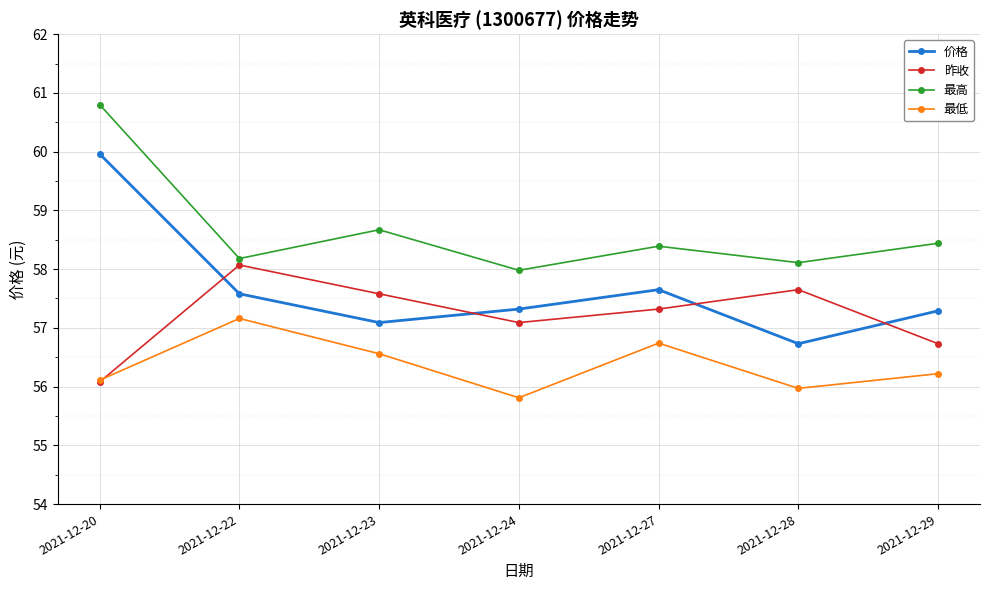

What is the sum of the 最高 values at 2021-12-24 and 2021-12-27?

116.4